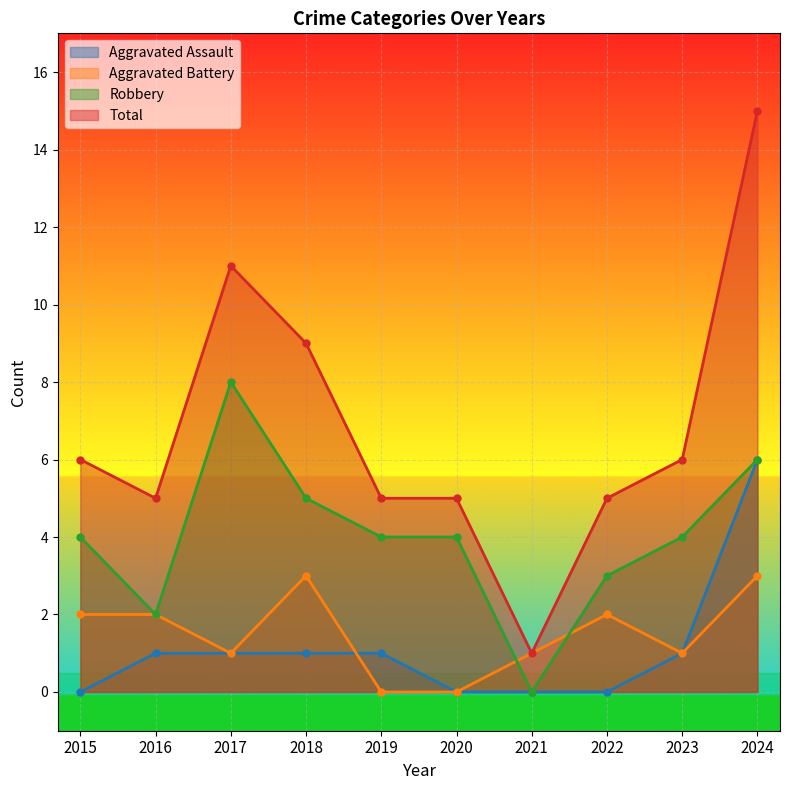

True or false: Aggravated Battery has more than 1 points higher than both neighbors.

True